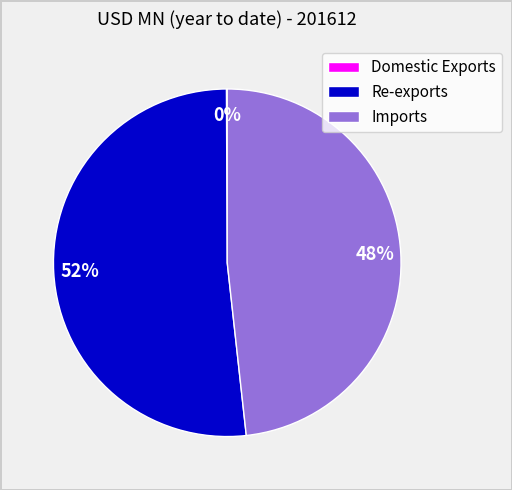

Which category has the biggest portion of the pie?

Re-exports